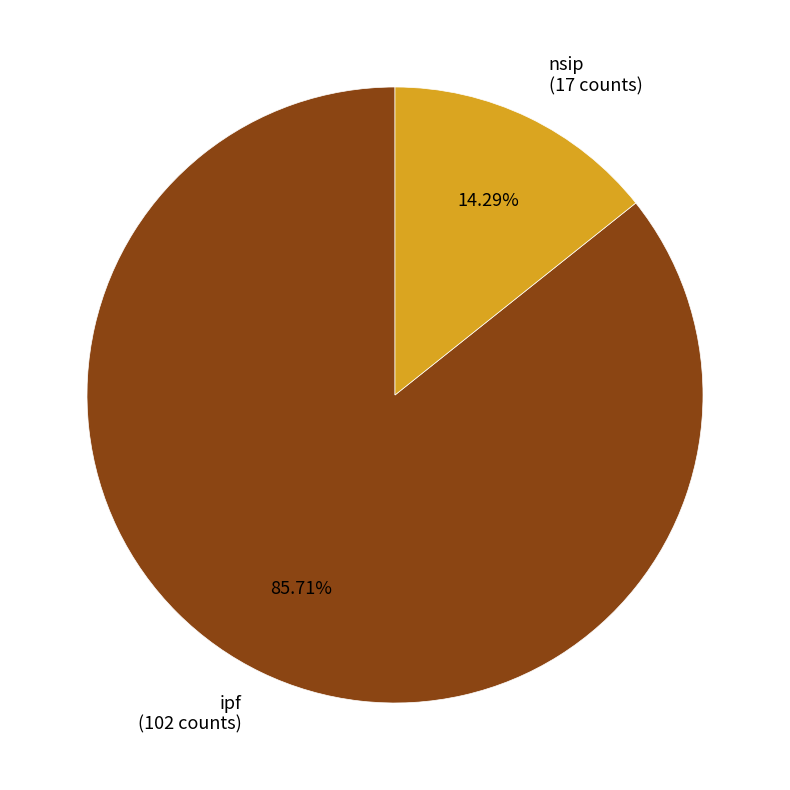

To the nearest percent, what is the average slice percentage?

50%